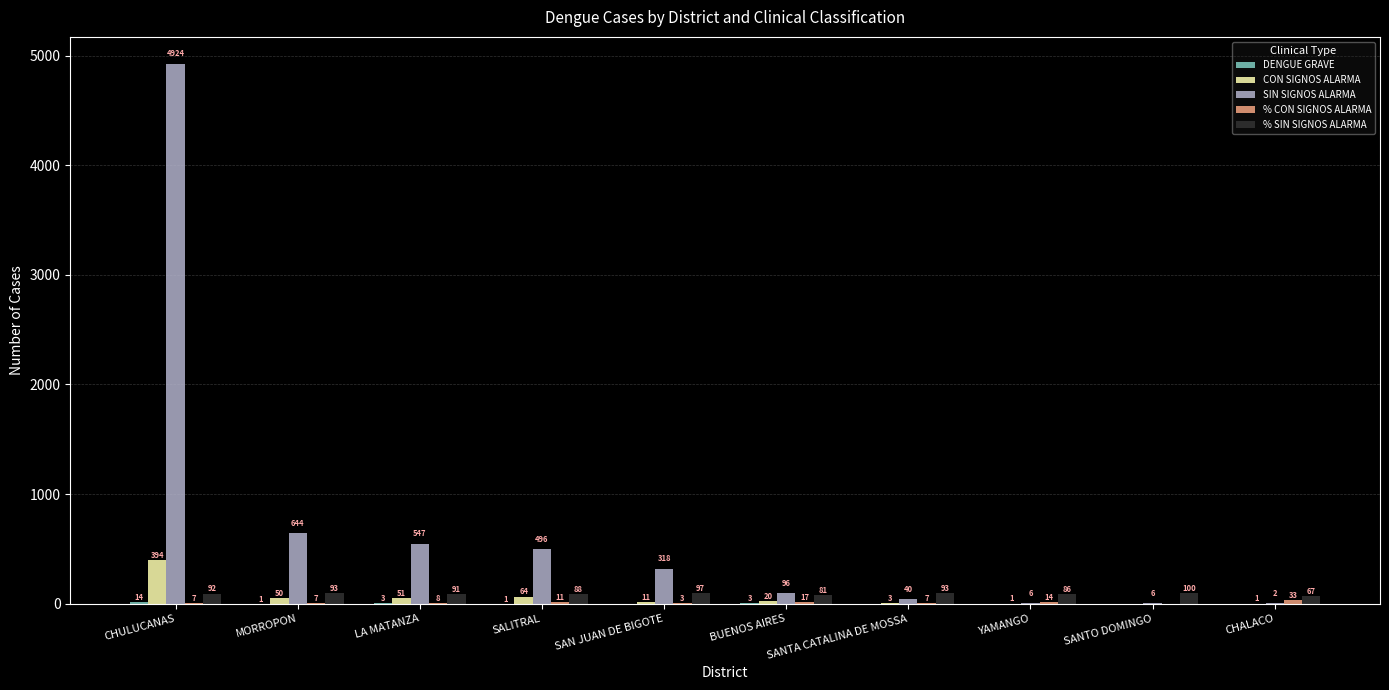

Which category has the highest value in the % SIN SIGNOS ALARMA series?

SANTO DOMINGO